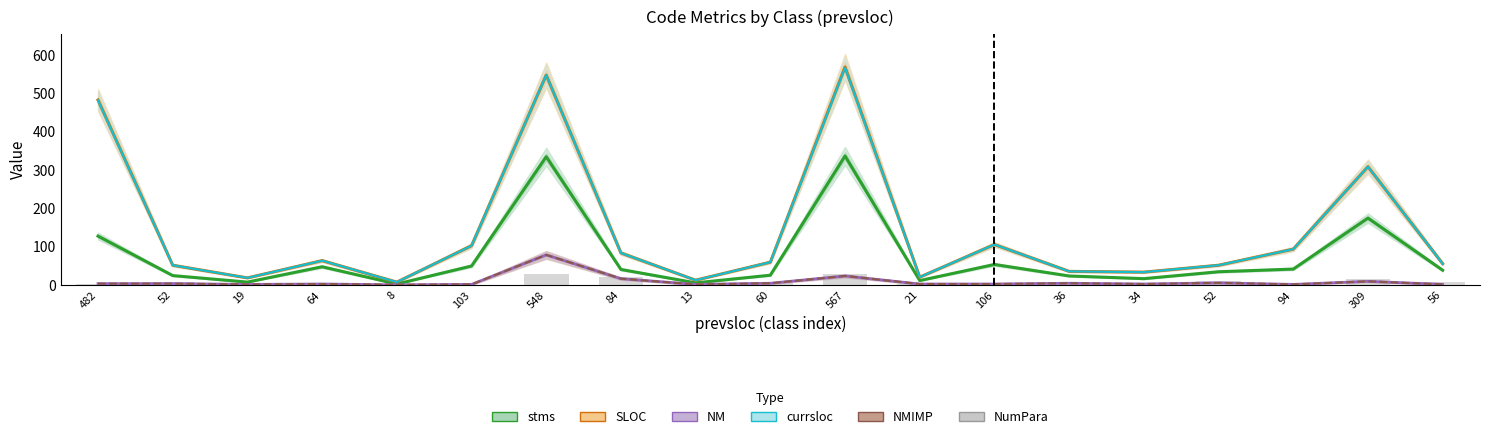

Which series has the largest total across all categories?

SLOC